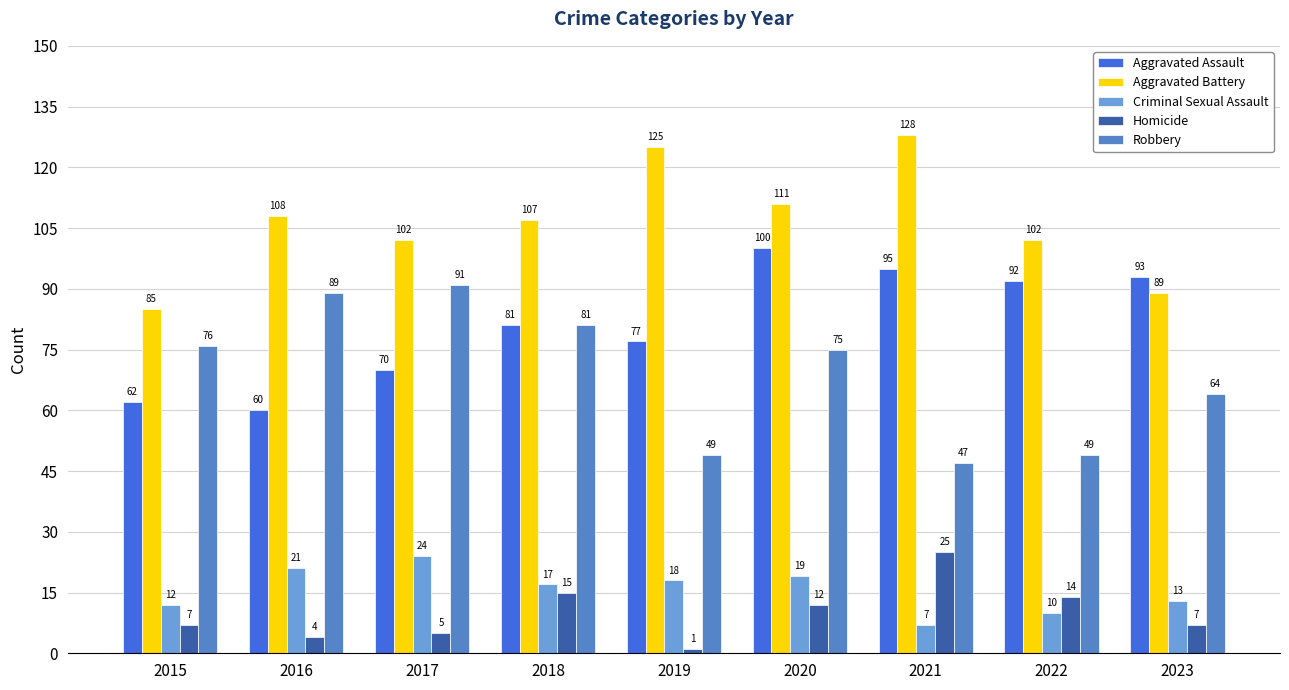

At which label does Criminal Sexual Assault first exceed 17?

2016